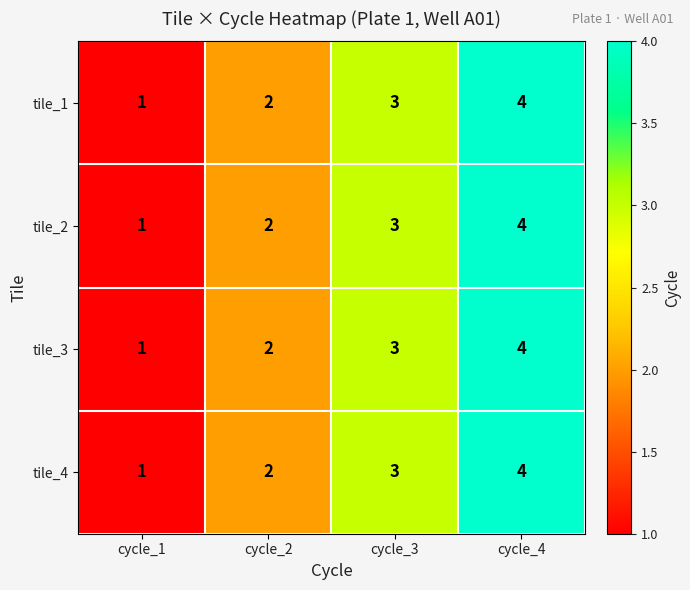

At which category is the sum across all series the highest?

cycle_4